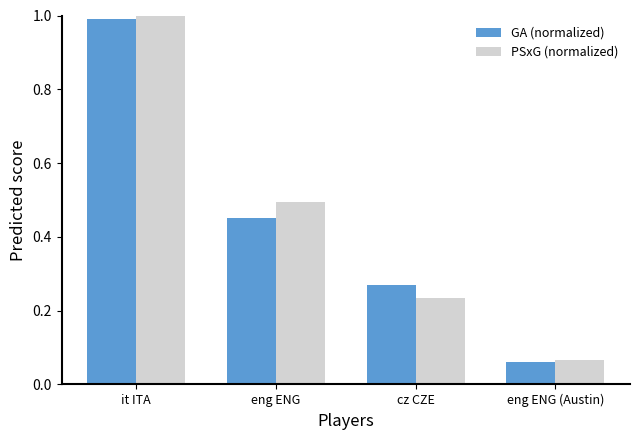

What is the sum of the GA (normalized) values at cz CZE and it ITA?

1.3